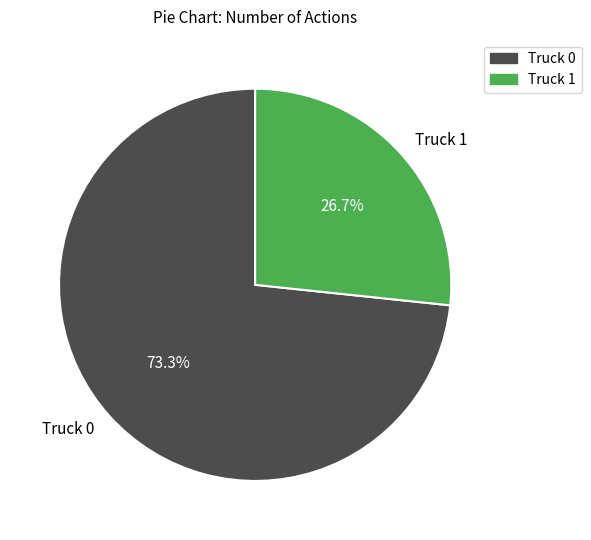

How many segments does this pie chart have?

2